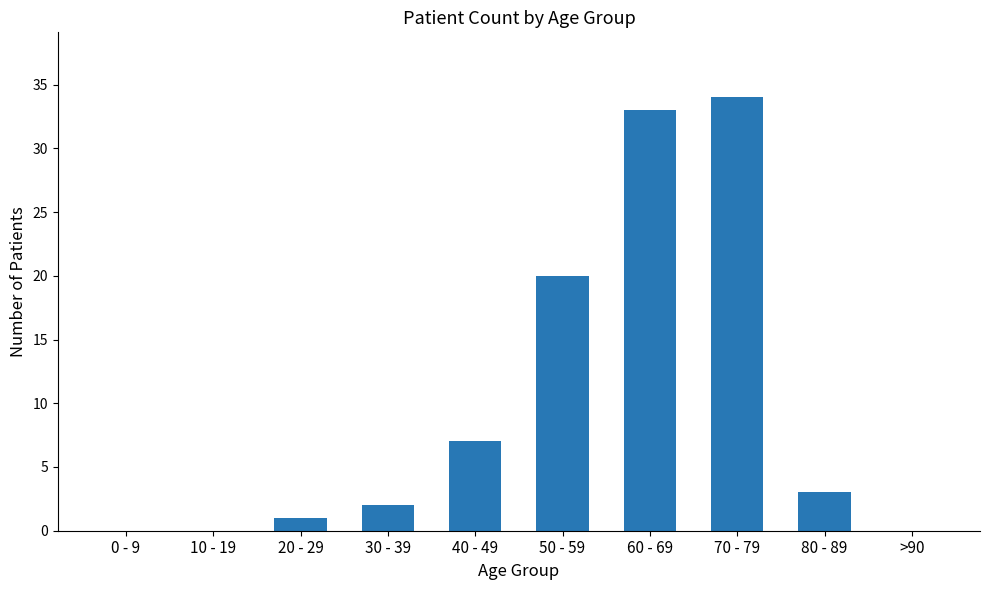

What is the sum of the values at >90 and 60 - 69?

33